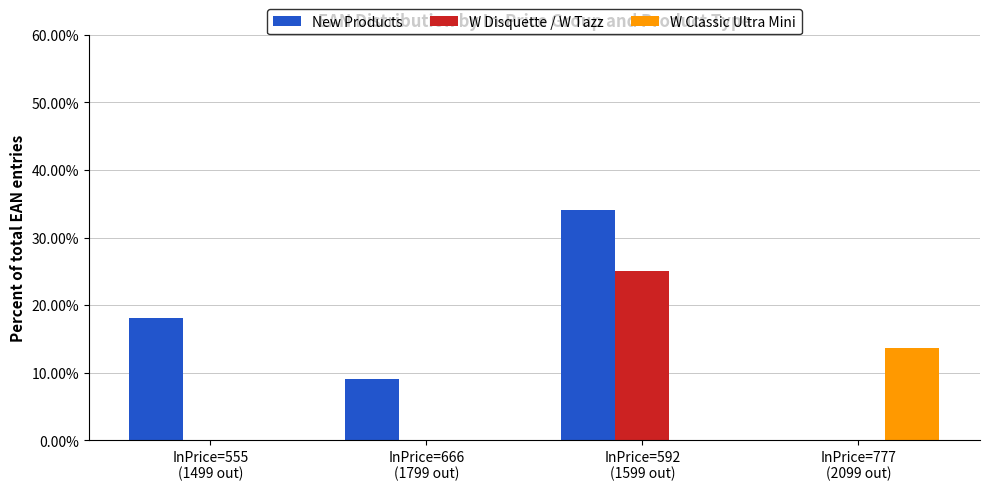

What is the greatest value displayed?

34.1